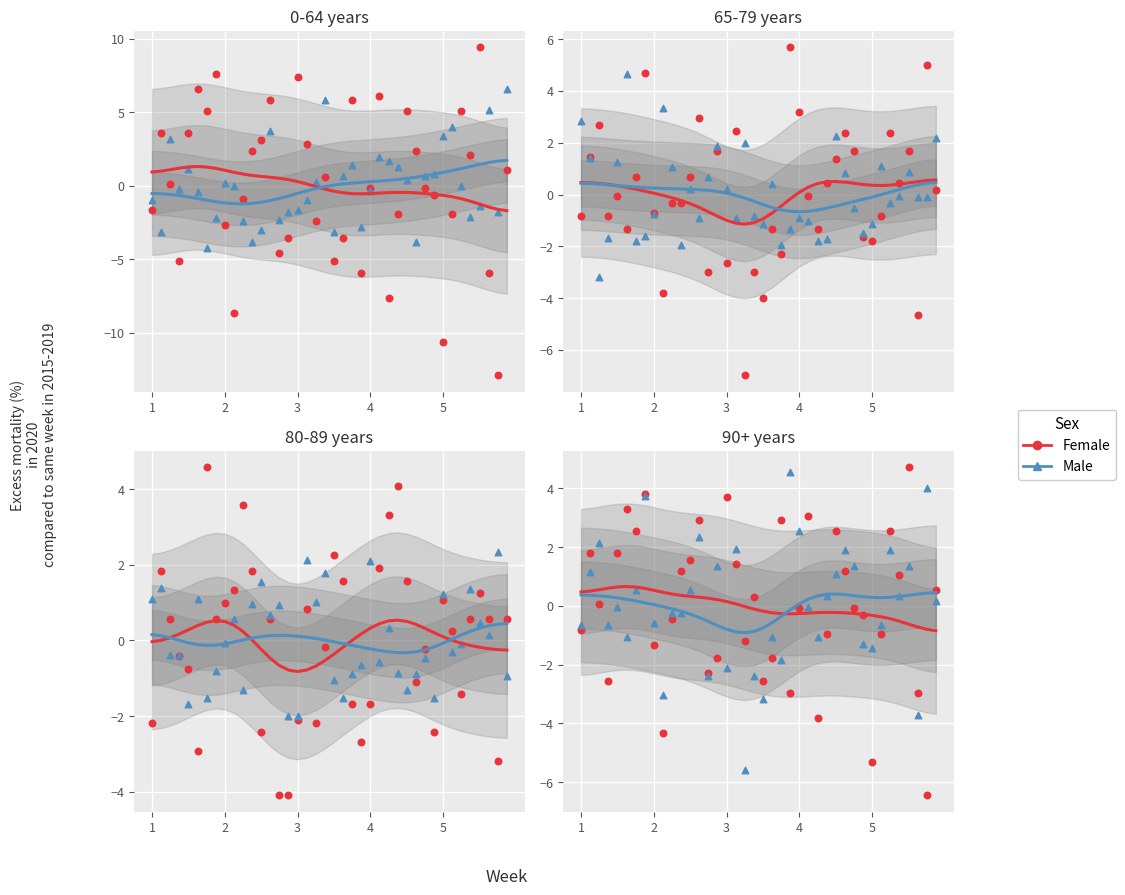

At how many categories does at least one series exceed -5?

40